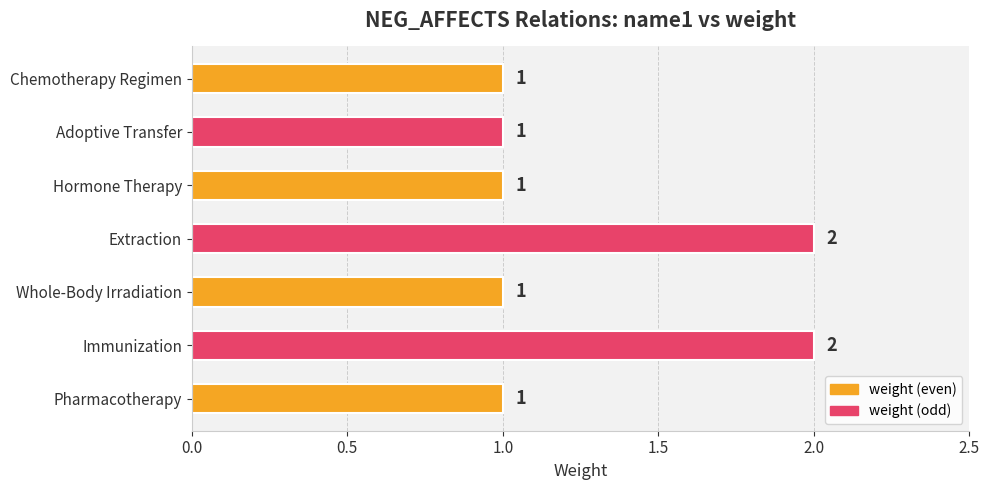

Is it true that the value at Immunization is 3?

False